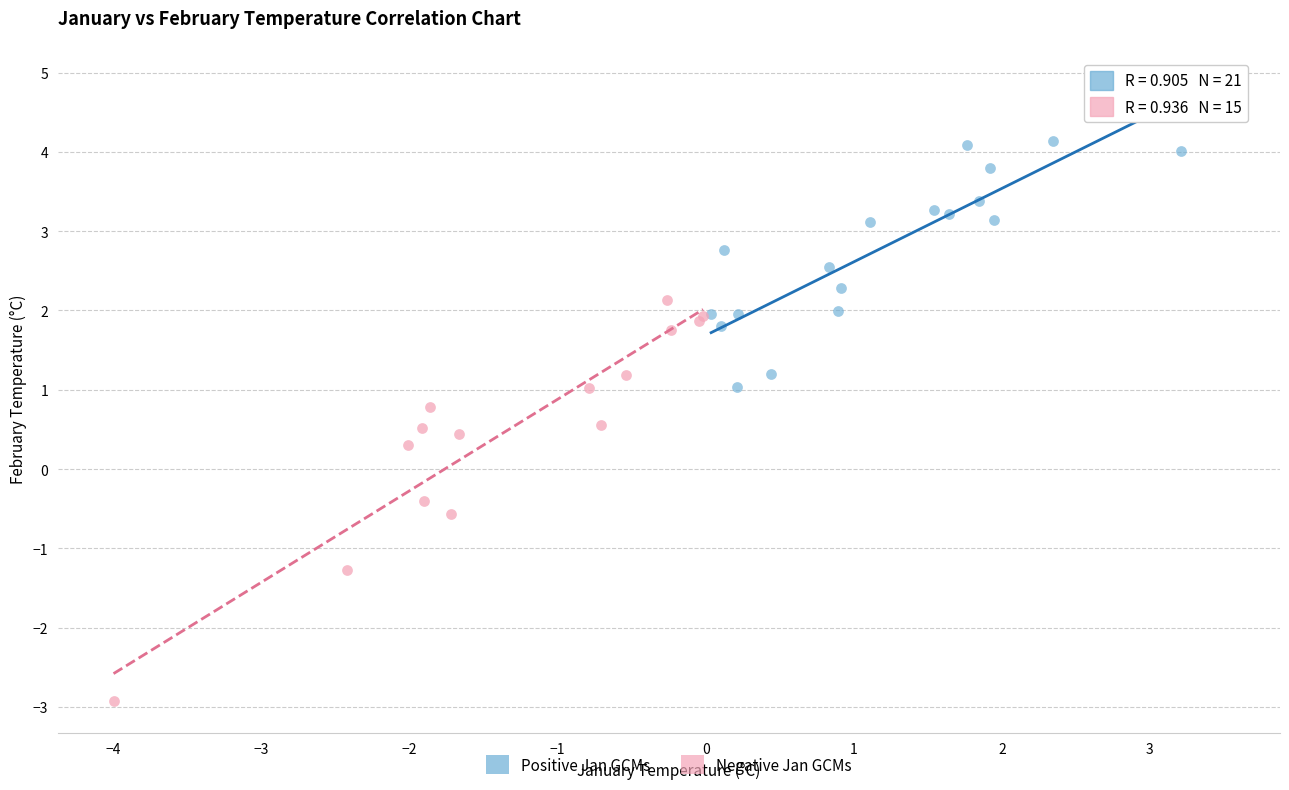

What are all the series names shown in the legend?

Positive Jan GCMs, Negative Jan GCMs